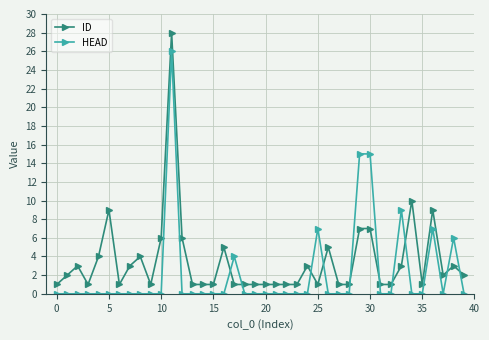

Which series has the largest total across all categories?

ID